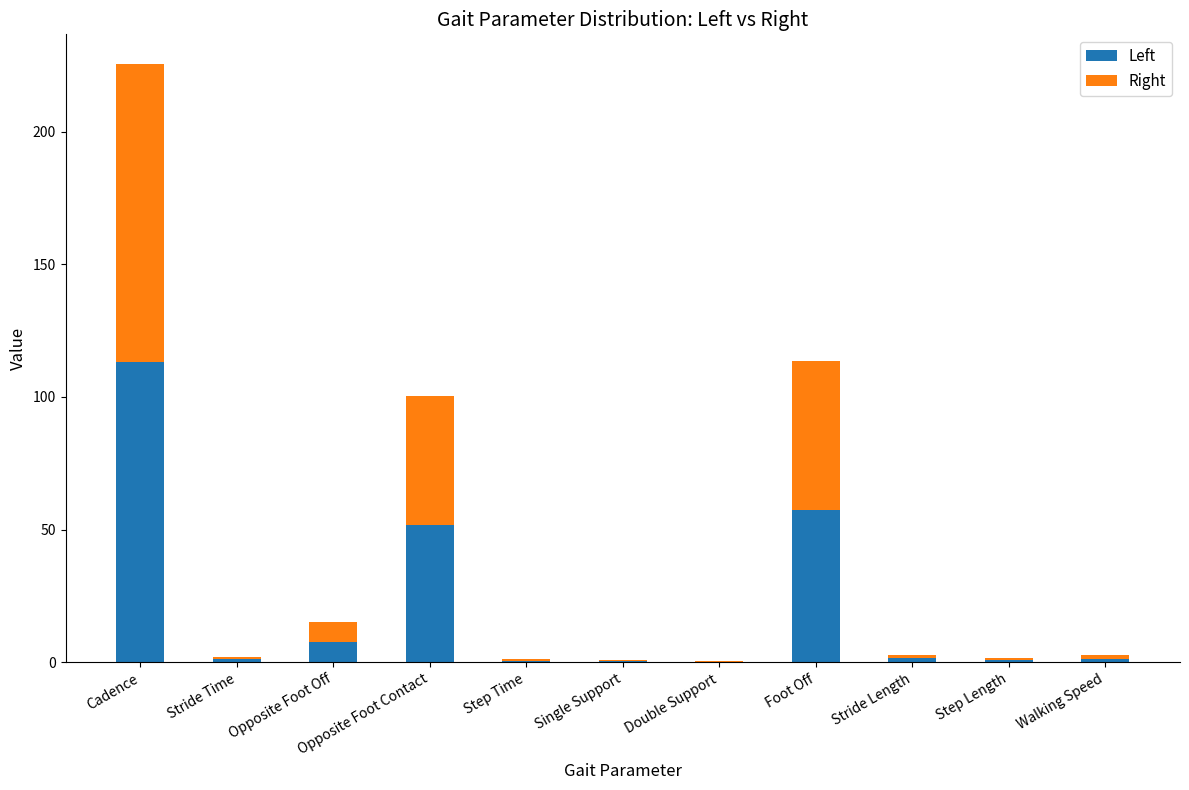

Where is Left nearest to the value 56?

Foot Off